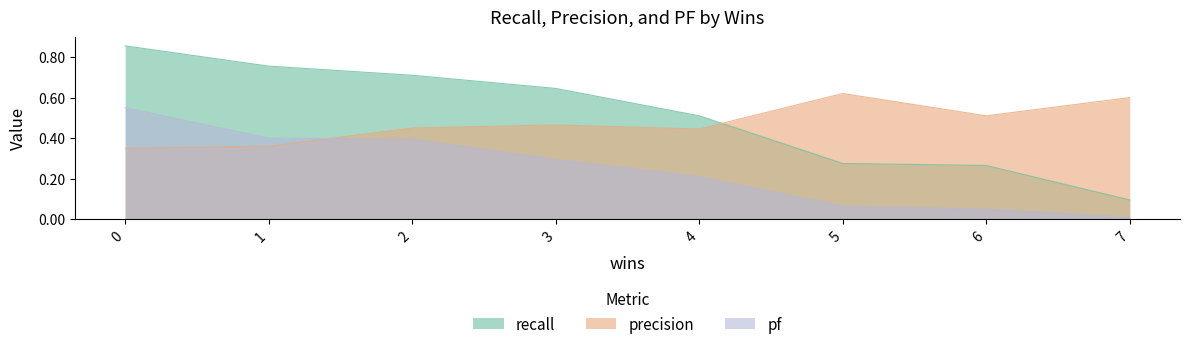

The value of pf at 7 is 0.0. True or false?

True